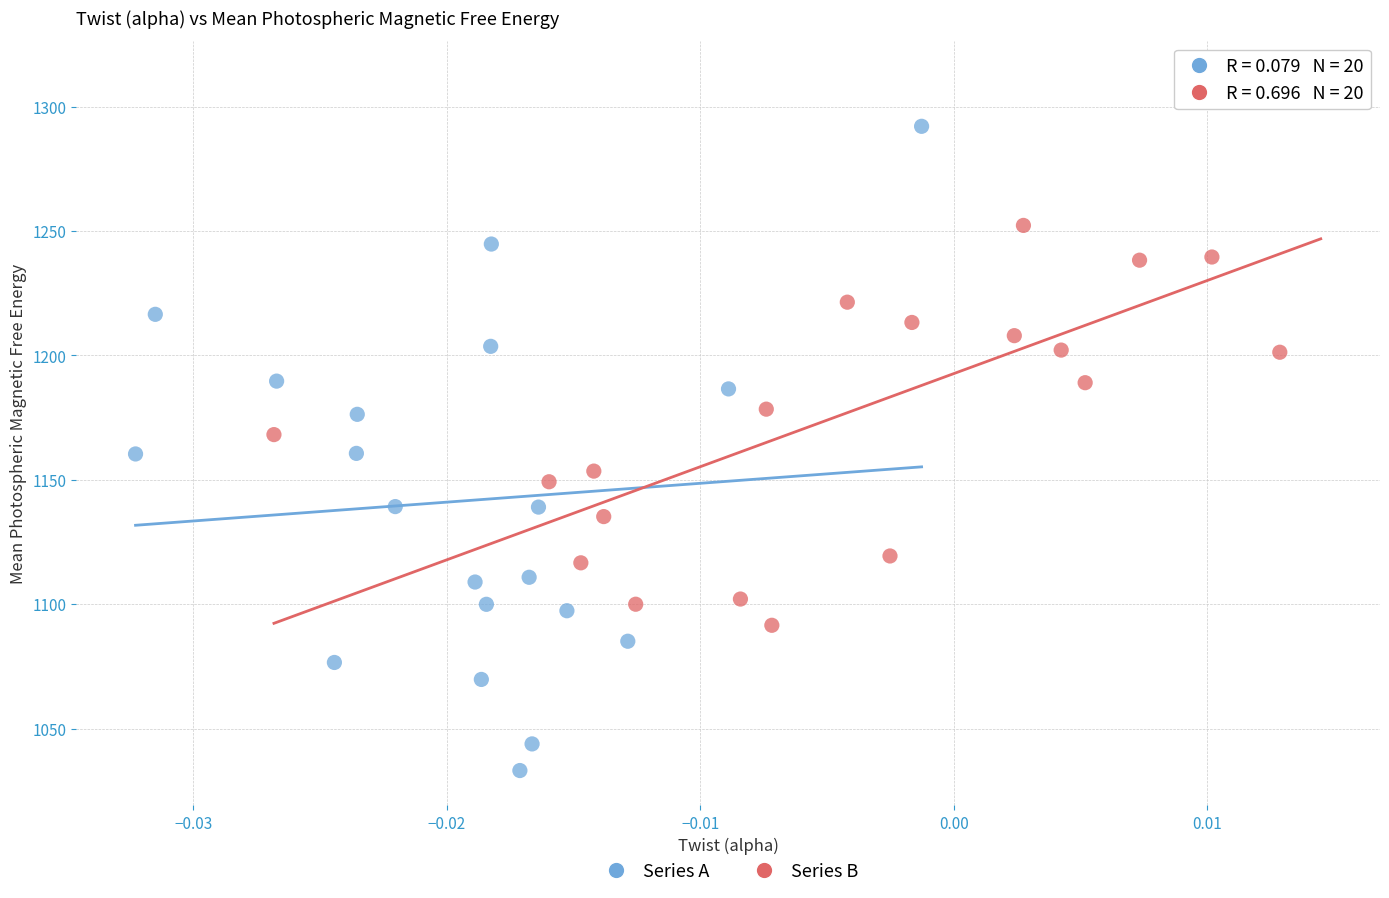

Which series reaches the maximum Y coordinate?

Series B